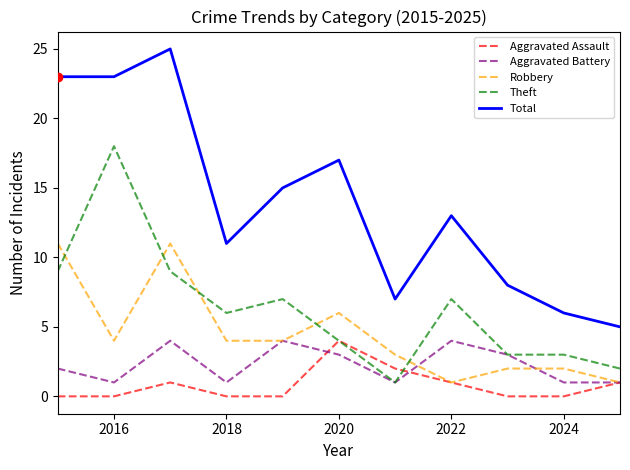

How many categories are shown in the chart?

11